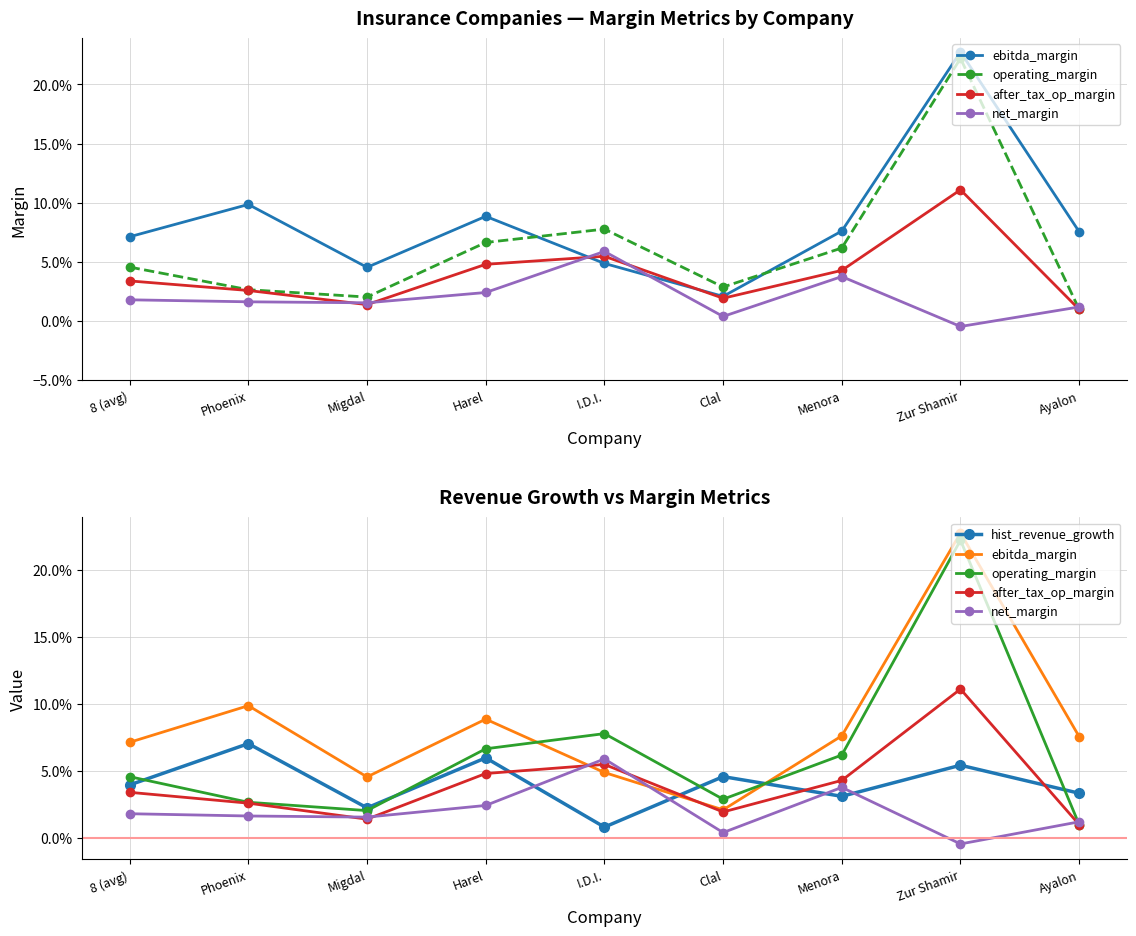

What is the label of the 8th point from the right?

Phoenix